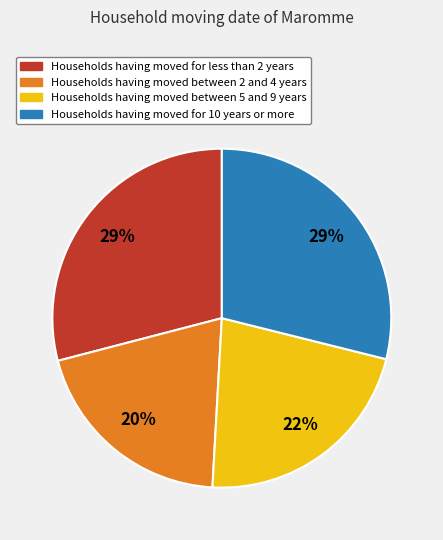

What percentage is the Households having moved between 5 and 9 years slice, to the nearest percent?

22%